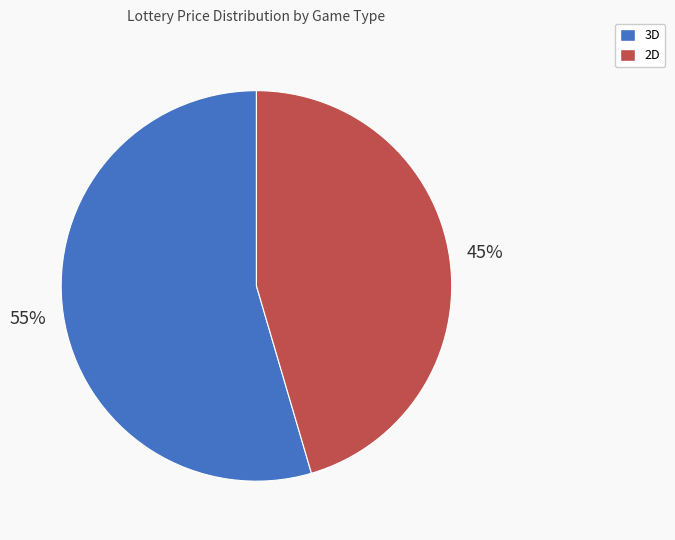

Which slice is the smallest?

2D